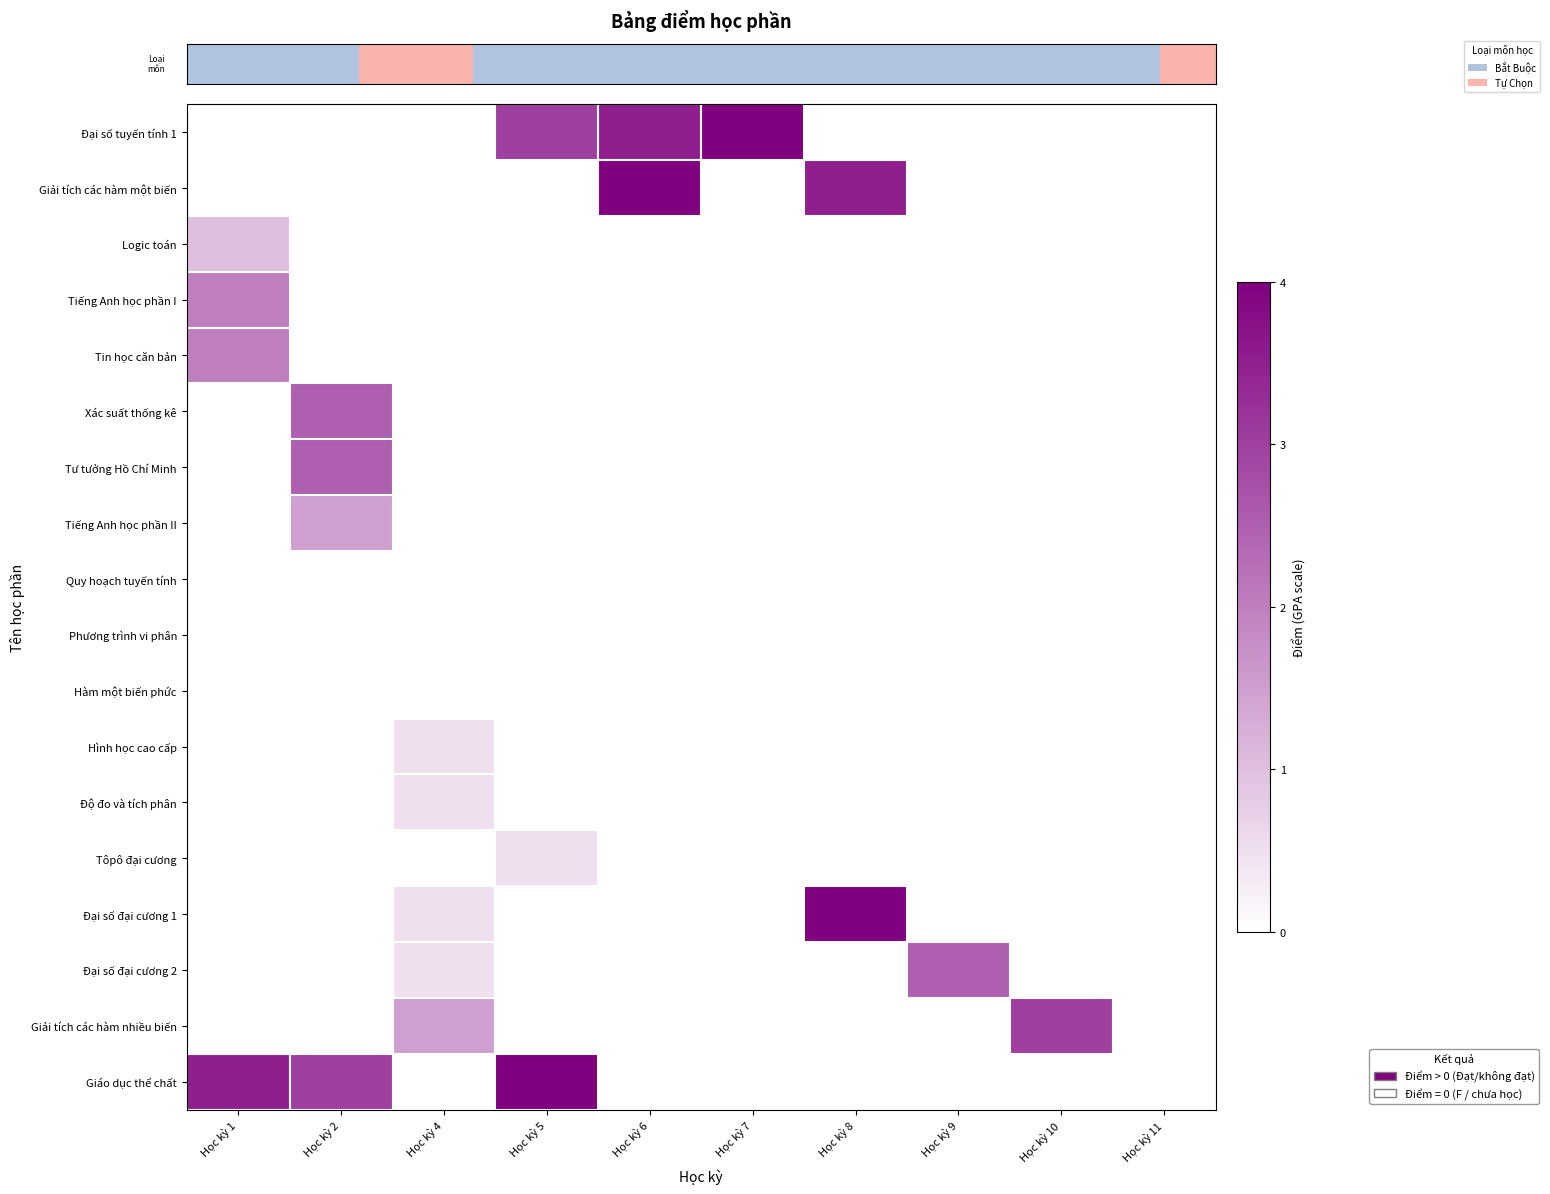

Reading left to right, what are all the values shown in this chart?

row_0: Học kỳ 1=0.0	Học kỳ 2=0.0	Học kỳ 4=0.0	Học kỳ 5=3.0	Học kỳ 6=3.5	Học kỳ 7=4.0	Học kỳ 8=0.0	Học kỳ 9=0.0	Học kỳ 10=0.0	Học kỳ 11=0.0
row_1: Học kỳ 1=0.0	Học kỳ 2=0.0	Học kỳ 4=0.0	Học kỳ 5=0.0	Học kỳ 6=4.0	Học kỳ 7=0.0	Học kỳ 8=3.5	Học kỳ 9=0.0	Học kỳ 10=0.0	Học kỳ 11=0.0
row_2: Học kỳ 1=1.0	Học kỳ 2=0.0	Học kỳ 4=0.0	Học kỳ 5=0.0	Học kỳ 6=0.0	Học kỳ 7=0.0	Học kỳ 8=0.0	Học kỳ 9=0.0	Học kỳ 10=0.0	Học kỳ 11=0.0
row_3: Học kỳ 1=2.0	Học kỳ 2=0.0	Học kỳ 4=0.0	Học kỳ 5=0.0	Học kỳ 6=0.0	Học kỳ 7=0.0	Học kỳ 8=0.0	Học kỳ 9=0.0	Học kỳ 10=0.0	Học kỳ 11=0.0
row_4: Học kỳ 1=2.0	Học kỳ 2=0.0	Học kỳ 4=0.0	Học kỳ 5=0.0	Học kỳ 6=0.0	Học kỳ 7=0.0	Học kỳ 8=0.0	Học kỳ 9=0.0	Học kỳ 10=0.0	Học kỳ 11=0.0
row_5: Học kỳ 1=0.0	Học kỳ 2=2.5	Học kỳ 4=0.0	Học kỳ 5=0.0	Học kỳ 6=0.0	Học kỳ 7=0.0	Học kỳ 8=0.0	Học kỳ 9=0.0	Học kỳ 10=0.0	Học kỳ 11=0.0
row_6: Học kỳ 1=0.0	Học kỳ 2=2.5	Học kỳ 4=0.0	Học kỳ 5=0.0	Học kỳ 6=0.0	Học kỳ 7=0.0	Học kỳ 8=0.0	Học kỳ 9=0.0	Học kỳ 10=0.0	Học kỳ 11=0.0
row_7: Học kỳ 1=0.0	Học kỳ 2=1.5	Học kỳ 4=0.0	Học kỳ 5=0.0	Học kỳ 6=0.0	Học kỳ 7=0.0	Học kỳ 8=0.0	Học kỳ 9=0.0	Học kỳ 10=0.0	Học kỳ 11=0.0
row_8: Học kỳ 1=0.0	Học kỳ 2=0.0	Học kỳ 4=0.0	Học kỳ 5=0.0	Học kỳ 6=0.0	Học kỳ 7=0.0	Học kỳ 8=0.0	Học kỳ 9=0.0	Học kỳ 10=0.0	Học kỳ 11=0.0
row_9: Học kỳ 1=0.0	Học kỳ 2=0.0	Học kỳ 4=0.0	Học kỳ 5=0.0	Học kỳ 6=0.0	Học kỳ 7=0.0	Học kỳ 8=0.0	Học kỳ 9=0.0	Học kỳ 10=0.0	Học kỳ 11=0.0
row_10: Học kỳ 1=0.0	Học kỳ 2=0.0	Học kỳ 4=0.0	Học kỳ 5=0.0	Học kỳ 6=0.0	Học kỳ 7=0.0	Học kỳ 8=0.0	Học kỳ 9=0.0	Học kỳ 10=0.0	Học kỳ 11=0.0
row_11: Học kỳ 1=0.0	Học kỳ 2=0.0	Học kỳ 4=0.5	Học kỳ 5=0.0	Học kỳ 6=0.0	Học kỳ 7=0.0	Học kỳ 8=0.0	Học kỳ 9=0.0	Học kỳ 10=0.0	Học kỳ 11=0.0
row_12: Học kỳ 1=0.0	Học kỳ 2=0.0	Học kỳ 4=0.5	Học kỳ 5=0.0	Học kỳ 6=0.0	Học kỳ 7=0.0	Học kỳ 8=0.0	Học kỳ 9=0.0	Học kỳ 10=0.0	Học kỳ 11=0.0
row_13: Học kỳ 1=0.0	Học kỳ 2=0.0	Học kỳ 4=0.0	Học kỳ 5=0.5	Học kỳ 6=0.0	Học kỳ 7=0.0	Học kỳ 8=0.0	Học kỳ 9=0.0	Học kỳ 10=0.0	Học kỳ 11=0.0
row_14: Học kỳ 1=0.0	Học kỳ 2=0.0	Học kỳ 4=0.5	Học kỳ 5=0.0	Học kỳ 6=0.0	Học kỳ 7=0.0	Học kỳ 8=4.0	Học kỳ 9=0.0	Học kỳ 10=0.0	Học kỳ 11=0.0
row_15: Học kỳ 1=0.0	Học kỳ 2=0.0	Học kỳ 4=0.5	Học kỳ 5=0.0	Học kỳ 6=0.0	Học kỳ 7=0.0	Học kỳ 8=0.0	Học kỳ 9=2.5	Học kỳ 10=0.0	Học kỳ 11=0.0
row_16: Học kỳ 1=0.0	Học kỳ 2=0.0	Học kỳ 4=1.5	Học kỳ 5=0.0	Học kỳ 6=0.0	Học kỳ 7=0.0	Học kỳ 8=0.0	Học kỳ 9=0.0	Học kỳ 10=3.0	Học kỳ 11=0.0
row_17: Học kỳ 1=3.5	Học kỳ 2=3.0	Học kỳ 4=0.0	Học kỳ 5=4.0	Học kỳ 6=0.0	Học kỳ 7=0.0	Học kỳ 8=0.0	Học kỳ 9=0.0	Học kỳ 10=0.0	Học kỳ 11=0.0